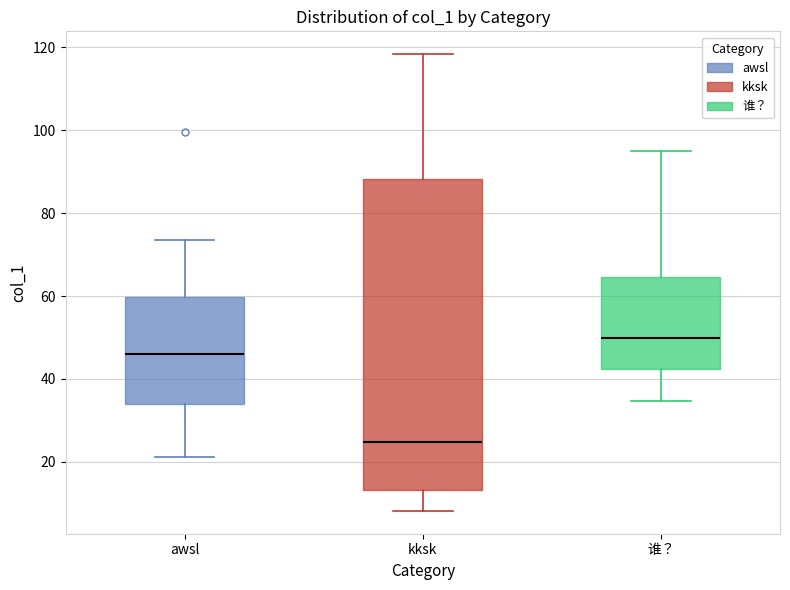

Where is the lower edge of the box for 谁？ on the y-axis? The values are not printed on the chart, so give them approximately, as read against the axis.

42